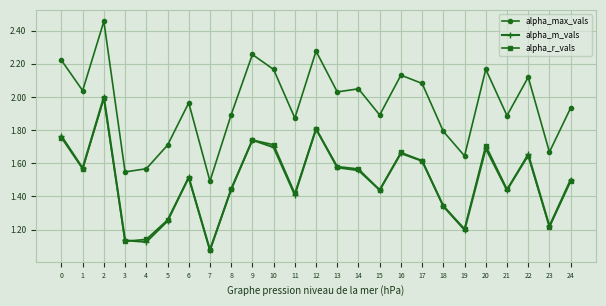

At how many categories does at least one series exceed 1?

25